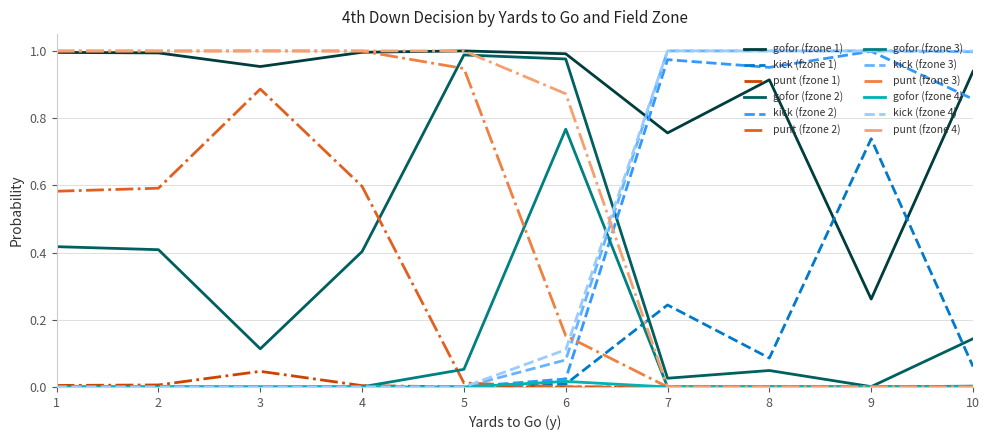

Which series has the largest total across all categories?

gofor (fzone 1)